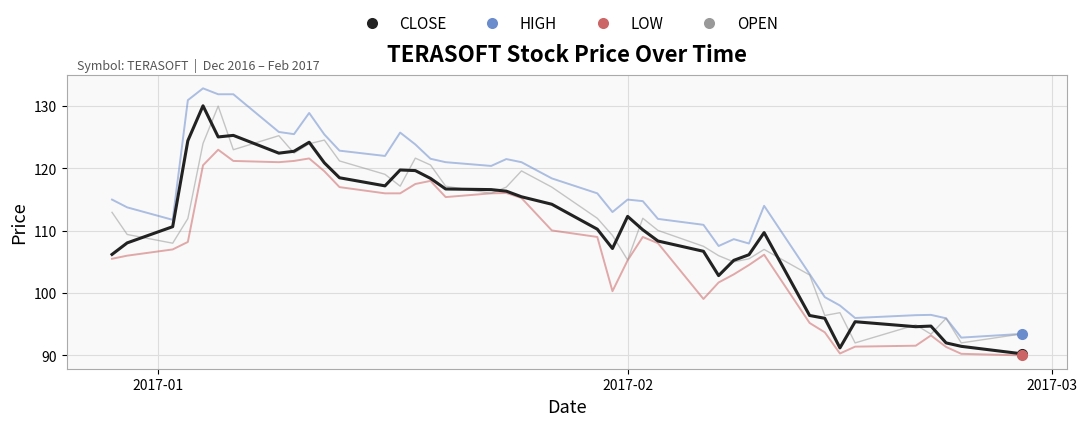

True or false: HIGH and LOW intersect in this chart.

False